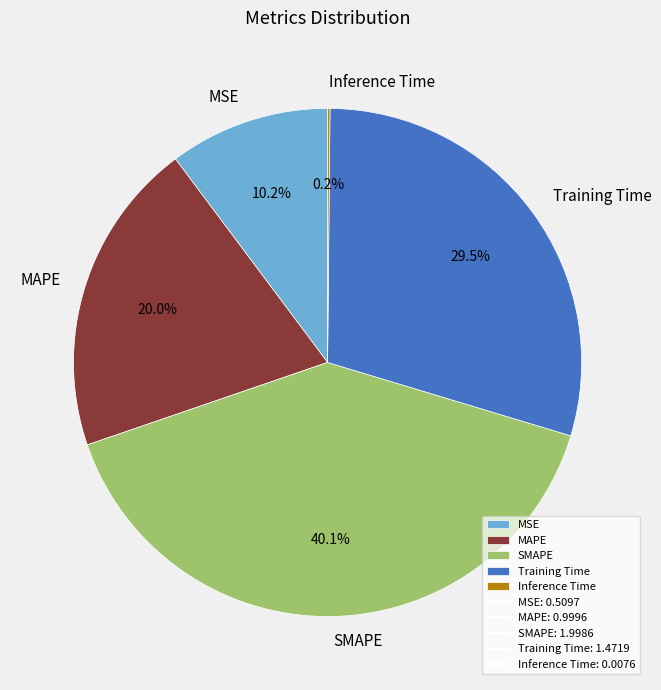

What is the largest slice in the pie chart?

SMAPE